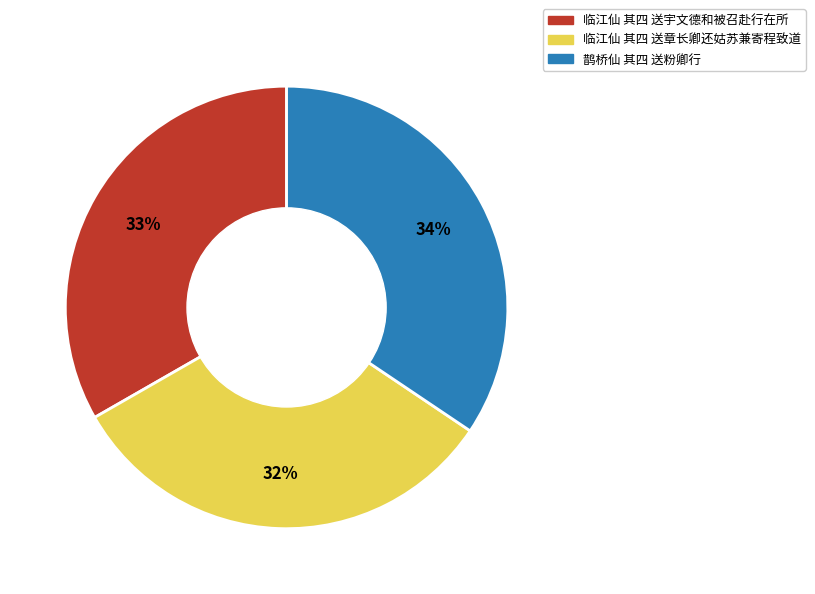

To the nearest percent, what portion does 鹊桥仙 其四 送粉卿行 represent?

34%